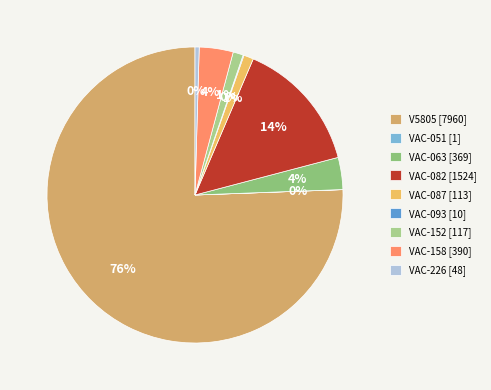

To the nearest percent, what is the combined percentage of VAC-087 and VAC-158?

5%